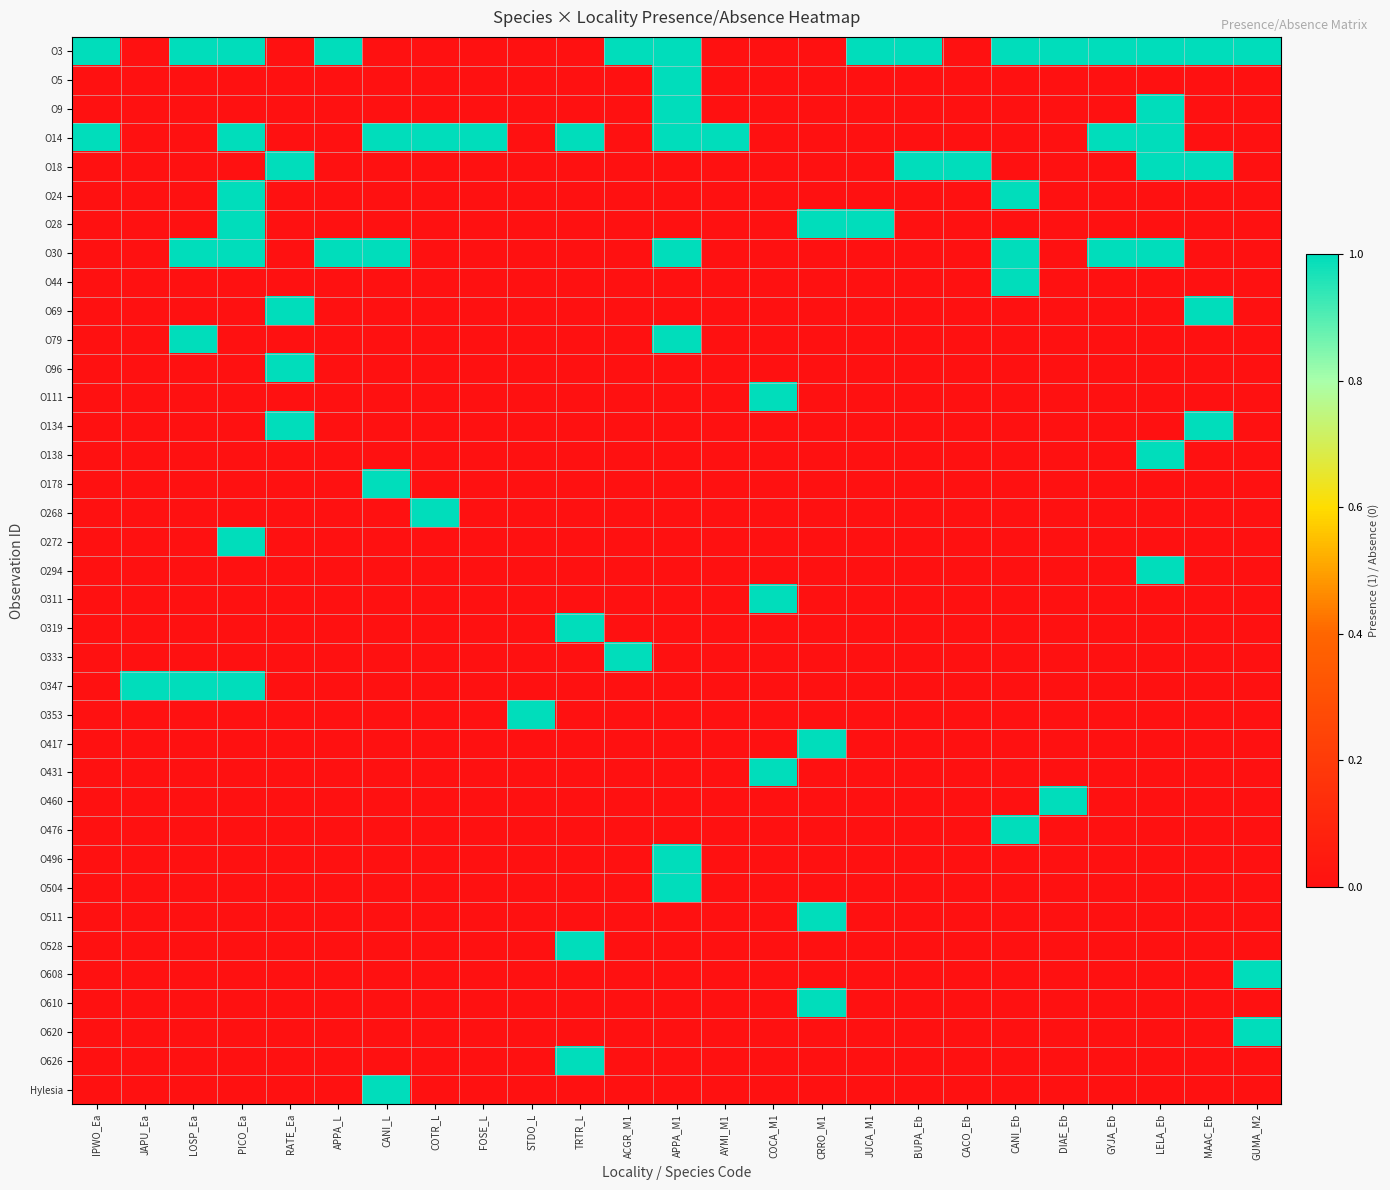

Reading left to right, transcribe all the data shown in this chart.

O3: IPWO_Ea=1	JAPU_Ea=0	LOSP_Ea=1	PICO_Ea=1	RATE_Ea=0	APPA_L=1	CANI_L=0	COTR_L=0	FOSE_L=0	STDO_L=0	TRTR_L=0	ACGR_M1=1	APPA_M1=1	AYMI_M1=0	COCA_M1=0	CRRO_M1=0	JUCA_M1=1	BUPA_Eb=1	CACO_Eb=0	CANI_Eb=1	DIAE_Eb=1	GYJA_Eb=1	LELA_Eb=1	MAAC_Eb=1	GUMA_M2=1
O5: IPWO_Ea=0	JAPU_Ea=0	LOSP_Ea=0	PICO_Ea=0	RATE_Ea=0	APPA_L=0	CANI_L=0	COTR_L=0	FOSE_L=0	STDO_L=0	TRTR_L=0	ACGR_M1=0	APPA_M1=1	AYMI_M1=0	COCA_M1=0	CRRO_M1=0	JUCA_M1=0	BUPA_Eb=0	CACO_Eb=0	CANI_Eb=0	DIAE_Eb=0	GYJA_Eb=0	LELA_Eb=0	MAAC_Eb=0	GUMA_M2=0
O9: IPWO_Ea=0	JAPU_Ea=0	LOSP_Ea=0	PICO_Ea=0	RATE_Ea=0	APPA_L=0	CANI_L=0	COTR_L=0	FOSE_L=0	STDO_L=0	TRTR_L=0	ACGR_M1=0	APPA_M1=1	AYMI_M1=0	COCA_M1=0	CRRO_M1=0	JUCA_M1=0	BUPA_Eb=0	CACO_Eb=0	CANI_Eb=0	DIAE_Eb=0	GYJA_Eb=0	LELA_Eb=1	MAAC_Eb=0	GUMA_M2=0
O14: IPWO_Ea=1	JAPU_Ea=0	LOSP_Ea=0	PICO_Ea=1	RATE_Ea=0	APPA_L=0	CANI_L=1	COTR_L=1	FOSE_L=1	STDO_L=0	TRTR_L=1	ACGR_M1=0	APPA_M1=1	AYMI_M1=1	COCA_M1=0	CRRO_M1=0	JUCA_M1=0	BUPA_Eb=0	CACO_Eb=0	CANI_Eb=0	DIAE_Eb=0	GYJA_Eb=1	LELA_Eb=1	MAAC_Eb=0	GUMA_M2=0
O18: IPWO_Ea=0	JAPU_Ea=0	LOSP_Ea=0	PICO_Ea=0	RATE_Ea=1	APPA_L=0	CANI_L=0	COTR_L=0	FOSE_L=0	STDO_L=0	TRTR_L=0	ACGR_M1=0	APPA_M1=0	AYMI_M1=0	COCA_M1=0	CRRO_M1=0	JUCA_M1=0	BUPA_Eb=1	CACO_Eb=1	CANI_Eb=0	DIAE_Eb=0	GYJA_Eb=0	LELA_Eb=1	MAAC_Eb=1	GUMA_M2=0
O24: IPWO_Ea=0	JAPU_Ea=0	LOSP_Ea=0	PICO_Ea=1	RATE_Ea=0	APPA_L=0	CANI_L=0	COTR_L=0	FOSE_L=0	STDO_L=0	TRTR_L=0	ACGR_M1=0	APPA_M1=0	AYMI_M1=0	COCA_M1=0	CRRO_M1=0	JUCA_M1=0	BUPA_Eb=0	CACO_Eb=0	CANI_Eb=1	DIAE_Eb=0	GYJA_Eb=0	LELA_Eb=0	MAAC_Eb=0	GUMA_M2=0
O28: IPWO_Ea=0	JAPU_Ea=0	LOSP_Ea=0	PICO_Ea=1	RATE_Ea=0	APPA_L=0	CANI_L=0	COTR_L=0	FOSE_L=0	STDO_L=0	TRTR_L=0	ACGR_M1=0	APPA_M1=0	AYMI_M1=0	COCA_M1=0	CRRO_M1=1	JUCA_M1=1	BUPA_Eb=0	CACO_Eb=0	CANI_Eb=0	DIAE_Eb=0	GYJA_Eb=0	LELA_Eb=0	MAAC_Eb=0	GUMA_M2=0
O30: IPWO_Ea=0	JAPU_Ea=0	LOSP_Ea=1	PICO_Ea=1	RATE_Ea=0	APPA_L=1	CANI_L=1	COTR_L=0	FOSE_L=0	STDO_L=0	TRTR_L=0	ACGR_M1=0	APPA_M1=1	AYMI_M1=0	COCA_M1=0	CRRO_M1=0	JUCA_M1=0	BUPA_Eb=0	CACO_Eb=0	CANI_Eb=1	DIAE_Eb=0	GYJA_Eb=1	LELA_Eb=1	MAAC_Eb=0	GUMA_M2=0
O44: IPWO_Ea=0	JAPU_Ea=0	LOSP_Ea=0	PICO_Ea=0	RATE_Ea=0	APPA_L=0	CANI_L=0	COTR_L=0	FOSE_L=0	STDO_L=0	TRTR_L=0	ACGR_M1=0	APPA_M1=0	AYMI_M1=0	COCA_M1=0	CRRO_M1=0	JUCA_M1=0	BUPA_Eb=0	CACO_Eb=0	CANI_Eb=1	DIAE_Eb=0	GYJA_Eb=0	LELA_Eb=0	MAAC_Eb=0	GUMA_M2=0
O69: IPWO_Ea=0	JAPU_Ea=0	LOSP_Ea=0	PICO_Ea=0	RATE_Ea=1	APPA_L=0	CANI_L=0	COTR_L=0	FOSE_L=0	STDO_L=0	TRTR_L=0	ACGR_M1=0	APPA_M1=0	AYMI_M1=0	COCA_M1=0	CRRO_M1=0	JUCA_M1=0	BUPA_Eb=0	CACO_Eb=0	CANI_Eb=0	DIAE_Eb=0	GYJA_Eb=0	LELA_Eb=0	MAAC_Eb=1	GUMA_M2=0
O79: IPWO_Ea=0	JAPU_Ea=0	LOSP_Ea=1	PICO_Ea=0	RATE_Ea=0	APPA_L=0	CANI_L=0	COTR_L=0	FOSE_L=0	STDO_L=0	TRTR_L=0	ACGR_M1=0	APPA_M1=1	AYMI_M1=0	COCA_M1=0	CRRO_M1=0	JUCA_M1=0	BUPA_Eb=0	CACO_Eb=0	CANI_Eb=0	DIAE_Eb=0	GYJA_Eb=0	LELA_Eb=0	MAAC_Eb=0	GUMA_M2=0
O96: IPWO_Ea=0	JAPU_Ea=0	LOSP_Ea=0	PICO_Ea=0	RATE_Ea=1	APPA_L=0	CANI_L=0	COTR_L=0	FOSE_L=0	STDO_L=0	TRTR_L=0	ACGR_M1=0	APPA_M1=0	AYMI_M1=0	COCA_M1=0	CRRO_M1=0	JUCA_M1=0	BUPA_Eb=0	CACO_Eb=0	CANI_Eb=0	DIAE_Eb=0	GYJA_Eb=0	LELA_Eb=0	MAAC_Eb=0	GUMA_M2=0
O111: IPWO_Ea=0	JAPU_Ea=0	LOSP_Ea=0	PICO_Ea=0	RATE_Ea=0	APPA_L=0	CANI_L=0	COTR_L=0	FOSE_L=0	STDO_L=0	TRTR_L=0	ACGR_M1=0	APPA_M1=0	AYMI_M1=0	COCA_M1=1	CRRO_M1=0	JUCA_M1=0	BUPA_Eb=0	CACO_Eb=0	CANI_Eb=0	DIAE_Eb=0	GYJA_Eb=0	LELA_Eb=0	MAAC_Eb=0	GUMA_M2=0
O134: IPWO_Ea=0	JAPU_Ea=0	LOSP_Ea=0	PICO_Ea=0	RATE_Ea=1	APPA_L=0	CANI_L=0	COTR_L=0	FOSE_L=0	STDO_L=0	TRTR_L=0	ACGR_M1=0	APPA_M1=0	AYMI_M1=0	COCA_M1=0	CRRO_M1=0	JUCA_M1=0	BUPA_Eb=0	CACO_Eb=0	CANI_Eb=0	DIAE_Eb=0	GYJA_Eb=0	LELA_Eb=0	MAAC_Eb=1	GUMA_M2=0
O138: IPWO_Ea=0	JAPU_Ea=0	LOSP_Ea=0	PICO_Ea=0	RATE_Ea=0	APPA_L=0	CANI_L=0	COTR_L=0	FOSE_L=0	STDO_L=0	TRTR_L=0	ACGR_M1=0	APPA_M1=0	AYMI_M1=0	COCA_M1=0	CRRO_M1=0	JUCA_M1=0	BUPA_Eb=0	CACO_Eb=0	CANI_Eb=0	DIAE_Eb=0	GYJA_Eb=0	LELA_Eb=1	MAAC_Eb=0	GUMA_M2=0
O178: IPWO_Ea=0	JAPU_Ea=0	LOSP_Ea=0	PICO_Ea=0	RATE_Ea=0	APPA_L=0	CANI_L=1	COTR_L=0	FOSE_L=0	STDO_L=0	TRTR_L=0	ACGR_M1=0	APPA_M1=0	AYMI_M1=0	COCA_M1=0	CRRO_M1=0	JUCA_M1=0	BUPA_Eb=0	CACO_Eb=0	CANI_Eb=0	DIAE_Eb=0	GYJA_Eb=0	LELA_Eb=0	MAAC_Eb=0	GUMA_M2=0
O268: IPWO_Ea=0	JAPU_Ea=0	LOSP_Ea=0	PICO_Ea=0	RATE_Ea=0	APPA_L=0	CANI_L=0	COTR_L=1	FOSE_L=0	STDO_L=0	TRTR_L=0	ACGR_M1=0	APPA_M1=0	AYMI_M1=0	COCA_M1=0	CRRO_M1=0	JUCA_M1=0	BUPA_Eb=0	CACO_Eb=0	CANI_Eb=0	DIAE_Eb=0	GYJA_Eb=0	LELA_Eb=0	MAAC_Eb=0	GUMA_M2=0
O272: IPWO_Ea=0	JAPU_Ea=0	LOSP_Ea=0	PICO_Ea=1	RATE_Ea=0	APPA_L=0	CANI_L=0	COTR_L=0	FOSE_L=0	STDO_L=0	TRTR_L=0	ACGR_M1=0	APPA_M1=0	AYMI_M1=0	COCA_M1=0	CRRO_M1=0	JUCA_M1=0	BUPA_Eb=0	CACO_Eb=0	CANI_Eb=0	DIAE_Eb=0	GYJA_Eb=0	LELA_Eb=0	MAAC_Eb=0	GUMA_M2=0
O294: IPWO_Ea=0	JAPU_Ea=0	LOSP_Ea=0	PICO_Ea=0	RATE_Ea=0	APPA_L=0	CANI_L=0	COTR_L=0	FOSE_L=0	STDO_L=0	TRTR_L=0	ACGR_M1=0	APPA_M1=0	AYMI_M1=0	COCA_M1=0	CRRO_M1=0	JUCA_M1=0	BUPA_Eb=0	CACO_Eb=0	CANI_Eb=0	DIAE_Eb=0	GYJA_Eb=0	LELA_Eb=1	MAAC_Eb=0	GUMA_M2=0
O311: IPWO_Ea=0	JAPU_Ea=0	LOSP_Ea=0	PICO_Ea=0	RATE_Ea=0	APPA_L=0	CANI_L=0	COTR_L=0	FOSE_L=0	STDO_L=0	TRTR_L=0	ACGR_M1=0	APPA_M1=0	AYMI_M1=0	COCA_M1=1	CRRO_M1=0	JUCA_M1=0	BUPA_Eb=0	CACO_Eb=0	CANI_Eb=0	DIAE_Eb=0	GYJA_Eb=0	LELA_Eb=0	MAAC_Eb=0	GUMA_M2=0
O319: IPWO_Ea=0	JAPU_Ea=0	LOSP_Ea=0	PICO_Ea=0	RATE_Ea=0	APPA_L=0	CANI_L=0	COTR_L=0	FOSE_L=0	STDO_L=0	TRTR_L=1	ACGR_M1=0	APPA_M1=0	AYMI_M1=0	COCA_M1=0	CRRO_M1=0	JUCA_M1=0	BUPA_Eb=0	CACO_Eb=0	CANI_Eb=0	DIAE_Eb=0	GYJA_Eb=0	LELA_Eb=0	MAAC_Eb=0	GUMA_M2=0
O333: IPWO_Ea=0	JAPU_Ea=0	LOSP_Ea=0	PICO_Ea=0	RATE_Ea=0	APPA_L=0	CANI_L=0	COTR_L=0	FOSE_L=0	STDO_L=0	TRTR_L=0	ACGR_M1=1	APPA_M1=0	AYMI_M1=0	COCA_M1=0	CRRO_M1=0	JUCA_M1=0	BUPA_Eb=0	CACO_Eb=0	CANI_Eb=0	DIAE_Eb=0	GYJA_Eb=0	LELA_Eb=0	MAAC_Eb=0	GUMA_M2=0
O347: IPWO_Ea=0	JAPU_Ea=1	LOSP_Ea=1	PICO_Ea=1	RATE_Ea=0	APPA_L=0	CANI_L=0	COTR_L=0	FOSE_L=0	STDO_L=0	TRTR_L=0	ACGR_M1=0	APPA_M1=0	AYMI_M1=0	COCA_M1=0	CRRO_M1=0	JUCA_M1=0	BUPA_Eb=0	CACO_Eb=0	CANI_Eb=0	DIAE_Eb=0	GYJA_Eb=0	LELA_Eb=0	MAAC_Eb=0	GUMA_M2=0
O353: IPWO_Ea=0	JAPU_Ea=0	LOSP_Ea=0	PICO_Ea=0	RATE_Ea=0	APPA_L=0	CANI_L=0	COTR_L=0	FOSE_L=0	STDO_L=1	TRTR_L=0	ACGR_M1=0	APPA_M1=0	AYMI_M1=0	COCA_M1=0	CRRO_M1=0	JUCA_M1=0	BUPA_Eb=0	CACO_Eb=0	CANI_Eb=0	DIAE_Eb=0	GYJA_Eb=0	LELA_Eb=0	MAAC_Eb=0	GUMA_M2=0
O417: IPWO_Ea=0	JAPU_Ea=0	LOSP_Ea=0	PICO_Ea=0	RATE_Ea=0	APPA_L=0	CANI_L=0	COTR_L=0	FOSE_L=0	STDO_L=0	TRTR_L=0	ACGR_M1=0	APPA_M1=0	AYMI_M1=0	COCA_M1=0	CRRO_M1=1	JUCA_M1=0	BUPA_Eb=0	CACO_Eb=0	CANI_Eb=0	DIAE_Eb=0	GYJA_Eb=0	LELA_Eb=0	MAAC_Eb=0	GUMA_M2=0
O431: IPWO_Ea=0	JAPU_Ea=0	LOSP_Ea=0	PICO_Ea=0	RATE_Ea=0	APPA_L=0	CANI_L=0	COTR_L=0	FOSE_L=0	STDO_L=0	TRTR_L=0	ACGR_M1=0	APPA_M1=0	AYMI_M1=0	COCA_M1=1	CRRO_M1=0	JUCA_M1=0	BUPA_Eb=0	CACO_Eb=0	CANI_Eb=0	DIAE_Eb=0	GYJA_Eb=0	LELA_Eb=0	MAAC_Eb=0	GUMA_M2=0
O460: IPWO_Ea=0	JAPU_Ea=0	LOSP_Ea=0	PICO_Ea=0	RATE_Ea=0	APPA_L=0	CANI_L=0	COTR_L=0	FOSE_L=0	STDO_L=0	TRTR_L=0	ACGR_M1=0	APPA_M1=0	AYMI_M1=0	COCA_M1=0	CRRO_M1=0	JUCA_M1=0	BUPA_Eb=0	CACO_Eb=0	CANI_Eb=0	DIAE_Eb=1	GYJA_Eb=0	LELA_Eb=0	MAAC_Eb=0	GUMA_M2=0
O476: IPWO_Ea=0	JAPU_Ea=0	LOSP_Ea=0	PICO_Ea=0	RATE_Ea=0	APPA_L=0	CANI_L=0	COTR_L=0	FOSE_L=0	STDO_L=0	TRTR_L=0	ACGR_M1=0	APPA_M1=0	AYMI_M1=0	COCA_M1=0	CRRO_M1=0	JUCA_M1=0	BUPA_Eb=0	CACO_Eb=0	CANI_Eb=1	DIAE_Eb=0	GYJA_Eb=0	LELA_Eb=0	MAAC_Eb=0	GUMA_M2=0
O496: IPWO_Ea=0	JAPU_Ea=0	LOSP_Ea=0	PICO_Ea=0	RATE_Ea=0	APPA_L=0	CANI_L=0	COTR_L=0	FOSE_L=0	STDO_L=0	TRTR_L=0	ACGR_M1=0	APPA_M1=1	AYMI_M1=0	COCA_M1=0	CRRO_M1=0	JUCA_M1=0	BUPA_Eb=0	CACO_Eb=0	CANI_Eb=0	DIAE_Eb=0	GYJA_Eb=0	LELA_Eb=0	MAAC_Eb=0	GUMA_M2=0
O504: IPWO_Ea=0	JAPU_Ea=0	LOSP_Ea=0	PICO_Ea=0	RATE_Ea=0	APPA_L=0	CANI_L=0	COTR_L=0	FOSE_L=0	STDO_L=0	TRTR_L=0	ACGR_M1=0	APPA_M1=1	AYMI_M1=0	COCA_M1=0	CRRO_M1=0	JUCA_M1=0	BUPA_Eb=0	CACO_Eb=0	CANI_Eb=0	DIAE_Eb=0	GYJA_Eb=0	LELA_Eb=0	MAAC_Eb=0	GUMA_M2=0
O511: IPWO_Ea=0	JAPU_Ea=0	LOSP_Ea=0	PICO_Ea=0	RATE_Ea=0	APPA_L=0	CANI_L=0	COTR_L=0	FOSE_L=0	STDO_L=0	TRTR_L=0	ACGR_M1=0	APPA_M1=0	AYMI_M1=0	COCA_M1=0	CRRO_M1=1	JUCA_M1=0	BUPA_Eb=0	CACO_Eb=0	CANI_Eb=0	DIAE_Eb=0	GYJA_Eb=0	LELA_Eb=0	MAAC_Eb=0	GUMA_M2=0
O528: IPWO_Ea=0	JAPU_Ea=0	LOSP_Ea=0	PICO_Ea=0	RATE_Ea=0	APPA_L=0	CANI_L=0	COTR_L=0	FOSE_L=0	STDO_L=0	TRTR_L=1	ACGR_M1=0	APPA_M1=0	AYMI_M1=0	COCA_M1=0	CRRO_M1=0	JUCA_M1=0	BUPA_Eb=0	CACO_Eb=0	CANI_Eb=0	DIAE_Eb=0	GYJA_Eb=0	LELA_Eb=0	MAAC_Eb=0	GUMA_M2=0
O608: IPWO_Ea=0	JAPU_Ea=0	LOSP_Ea=0	PICO_Ea=0	RATE_Ea=0	APPA_L=0	CANI_L=0	COTR_L=0	FOSE_L=0	STDO_L=0	TRTR_L=0	ACGR_M1=0	APPA_M1=0	AYMI_M1=0	COCA_M1=0	CRRO_M1=0	JUCA_M1=0	BUPA_Eb=0	CACO_Eb=0	CANI_Eb=0	DIAE_Eb=0	GYJA_Eb=0	LELA_Eb=0	MAAC_Eb=0	GUMA_M2=1
O610: IPWO_Ea=0	JAPU_Ea=0	LOSP_Ea=0	PICO_Ea=0	RATE_Ea=0	APPA_L=0	CANI_L=0	COTR_L=0	FOSE_L=0	STDO_L=0	TRTR_L=0	ACGR_M1=0	APPA_M1=0	AYMI_M1=0	COCA_M1=0	CRRO_M1=1	JUCA_M1=0	BUPA_Eb=0	CACO_Eb=0	CANI_Eb=0	DIAE_Eb=0	GYJA_Eb=0	LELA_Eb=0	MAAC_Eb=0	GUMA_M2=0
O620: IPWO_Ea=0	JAPU_Ea=0	LOSP_Ea=0	PICO_Ea=0	RATE_Ea=0	APPA_L=0	CANI_L=0	COTR_L=0	FOSE_L=0	STDO_L=0	TRTR_L=0	ACGR_M1=0	APPA_M1=0	AYMI_M1=0	COCA_M1=0	CRRO_M1=0	JUCA_M1=0	BUPA_Eb=0	CACO_Eb=0	CANI_Eb=0	DIAE_Eb=0	GYJA_Eb=0	LELA_Eb=0	MAAC_Eb=0	GUMA_M2=1
O626: IPWO_Ea=0	JAPU_Ea=0	LOSP_Ea=0	PICO_Ea=0	RATE_Ea=0	APPA_L=0	CANI_L=0	COTR_L=0	FOSE_L=0	STDO_L=0	TRTR_L=1	ACGR_M1=0	APPA_M1=0	AYMI_M1=0	COCA_M1=0	CRRO_M1=0	JUCA_M1=0	BUPA_Eb=0	CACO_Eb=0	CANI_Eb=0	DIAE_Eb=0	GYJA_Eb=0	LELA_Eb=0	MAAC_Eb=0	GUMA_M2=0
Hylesia: IPWO_Ea=0	JAPU_Ea=0	LOSP_Ea=0	PICO_Ea=0	RATE_Ea=0	APPA_L=0	CANI_L=1	COTR_L=0	FOSE_L=0	STDO_L=0	TRTR_L=0	ACGR_M1=0	APPA_M1=0	AYMI_M1=0	COCA_M1=0	CRRO_M1=0	JUCA_M1=0	BUPA_Eb=0	CACO_Eb=0	CANI_Eb=0	DIAE_Eb=0	GYJA_Eb=0	LELA_Eb=0	MAAC_Eb=0	GUMA_M2=0